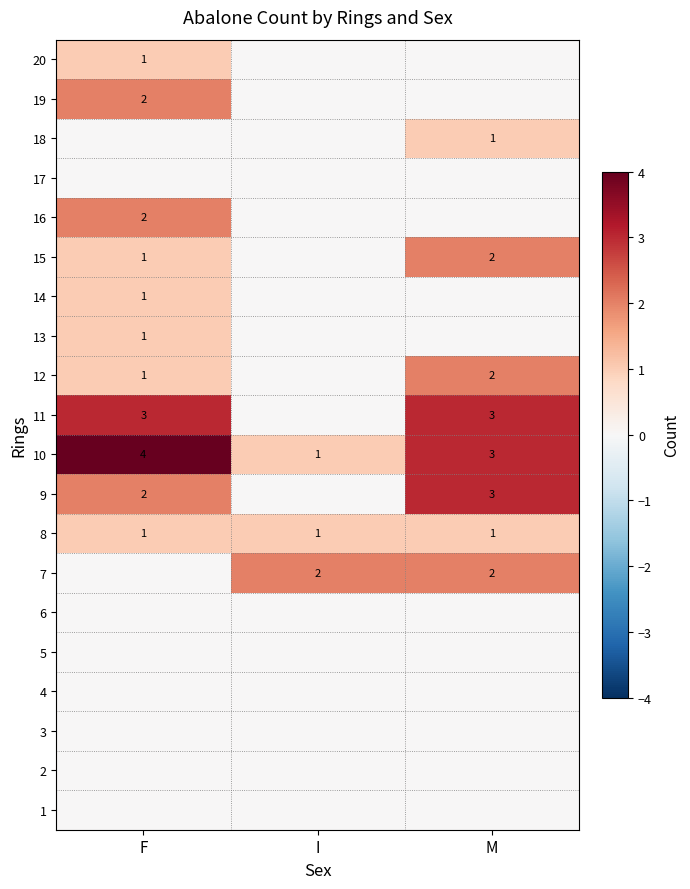

What is the greatest value displayed?

4